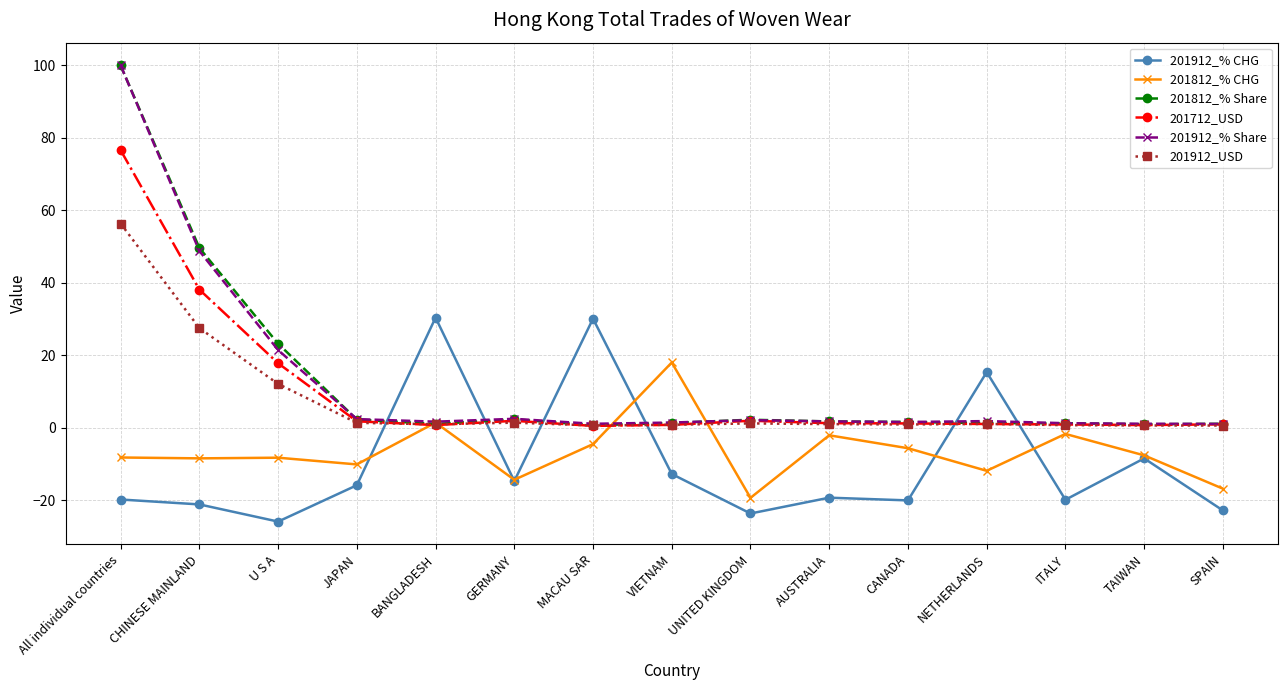

Is this an area chart (filled region under the line)?

No